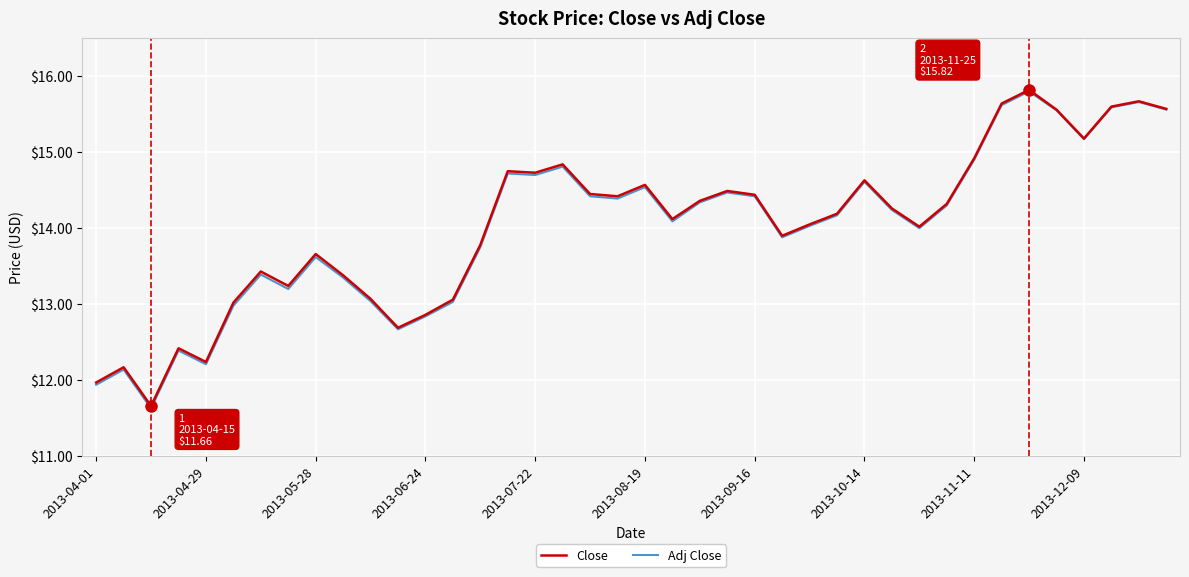

Which series has the largest range (max minus min)?

Adj Close